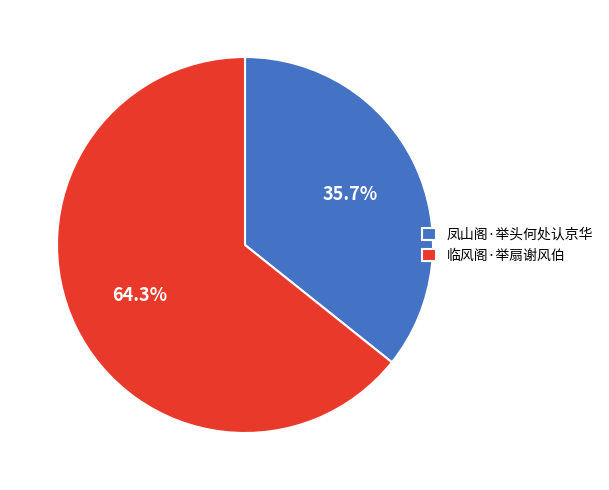

Rank the categories by value from lowest to highest.

凤山阁·举头何处认京华, 临风阁·举扇谢风伯